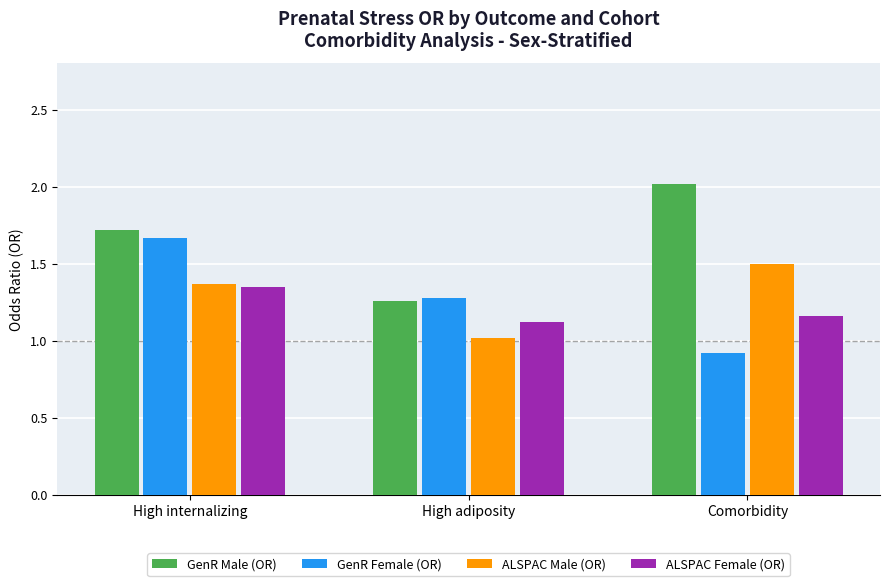

Which category has the lowest value across all series?

Comorbidity